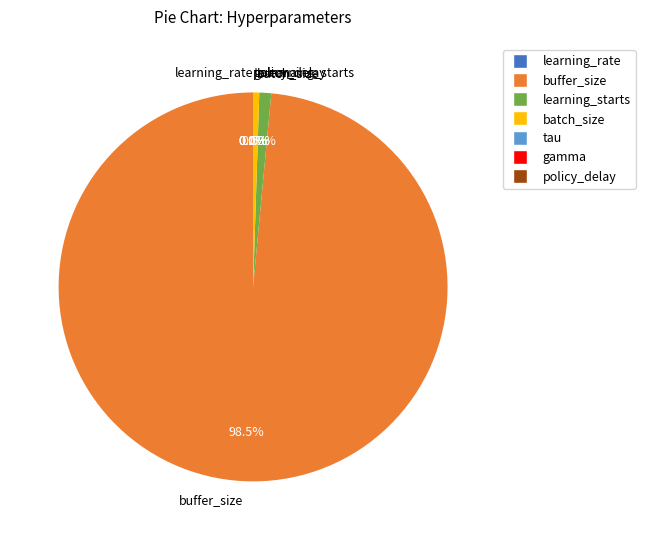

What is the largest slice in the pie chart?

buffer_size